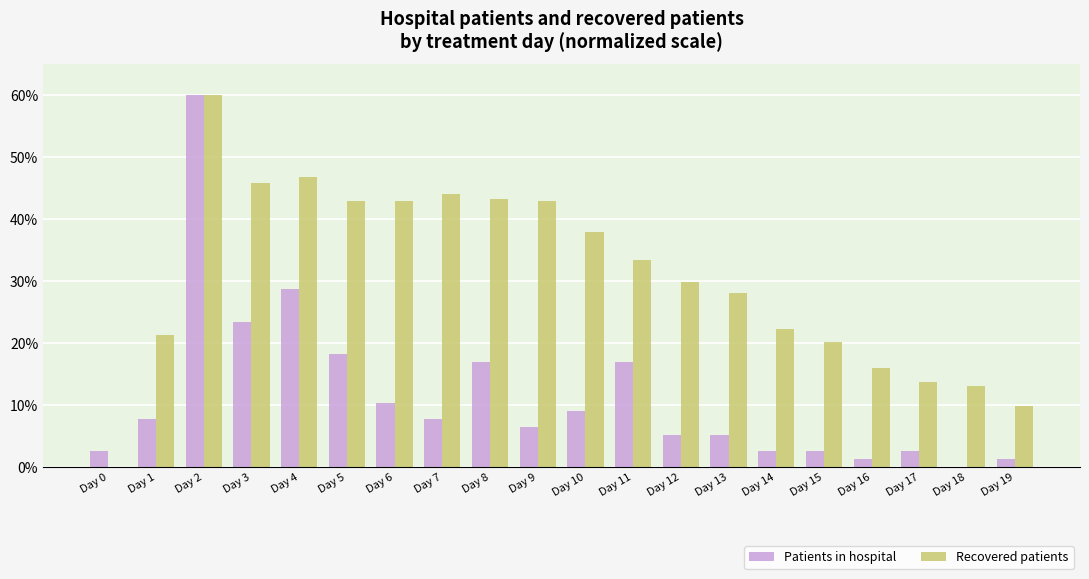

The value of Recovered patients at Day 7 is 44.1. True or false?

True